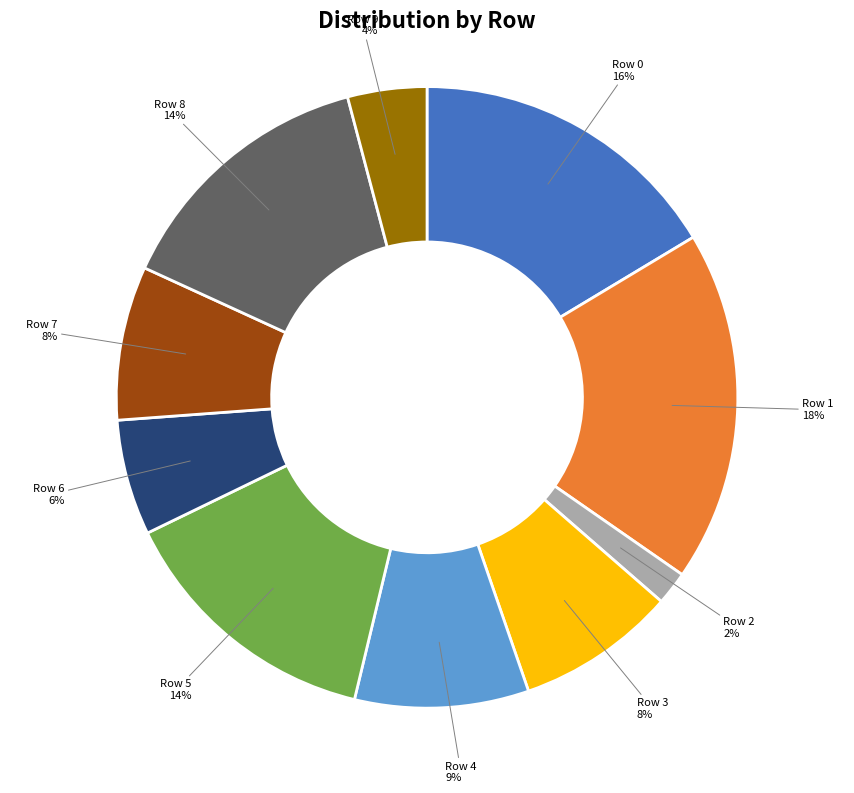

To the nearest percent, what is the average slice percentage?

10%